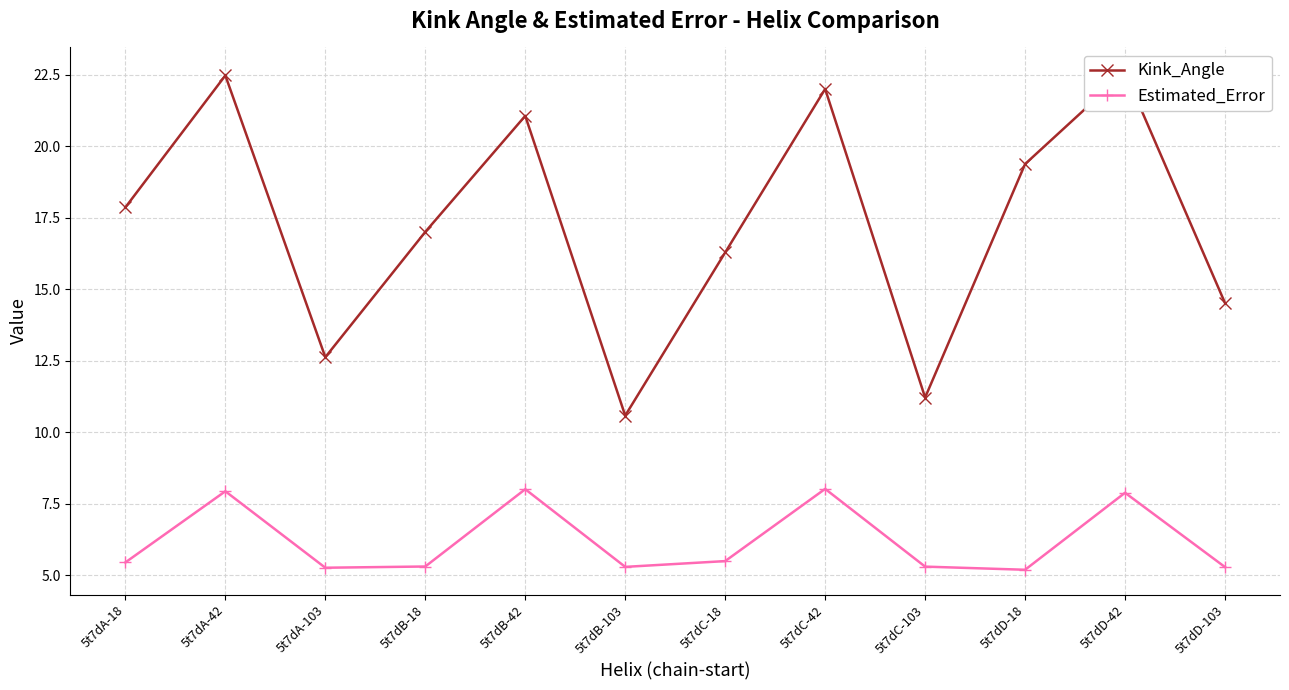

Reading left to right, what are all the values shown in this chart?

Kink_Angle: 17.9	22.5	12.6	17.0	21.1	10.6	16.3	22.0	11.2	19.4	22.6	14.5
Estimated_Error: 5.4	7.9	5.3	5.3	8.0	5.3	5.5	8.0	5.3	5.2	7.9	5.3